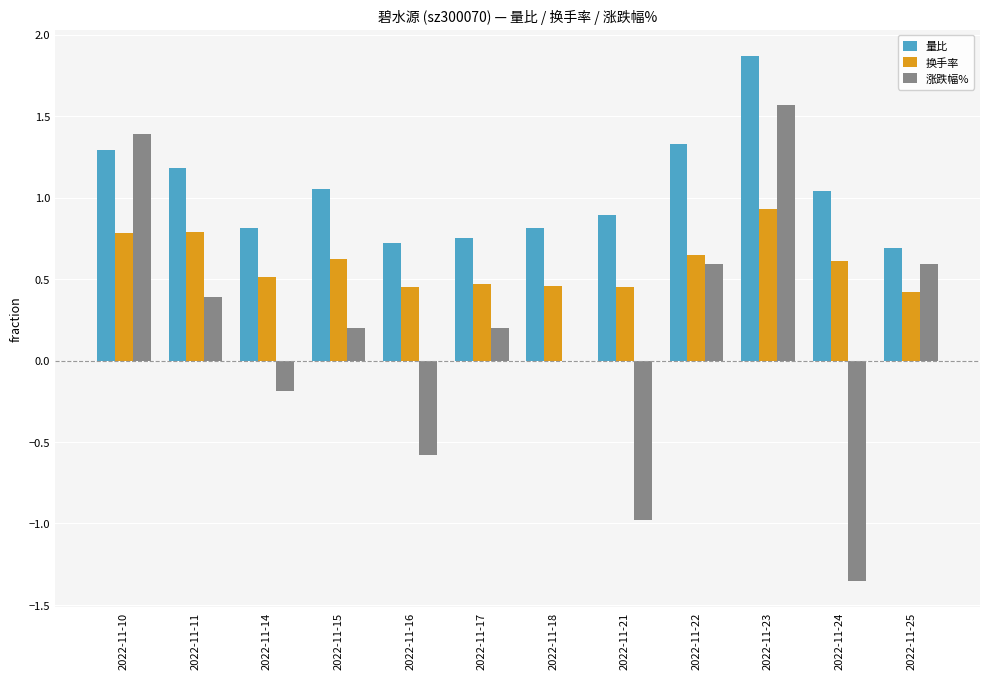

True or false: 涨跌幅% has a value of 0.2 at 2022-11-15.

True